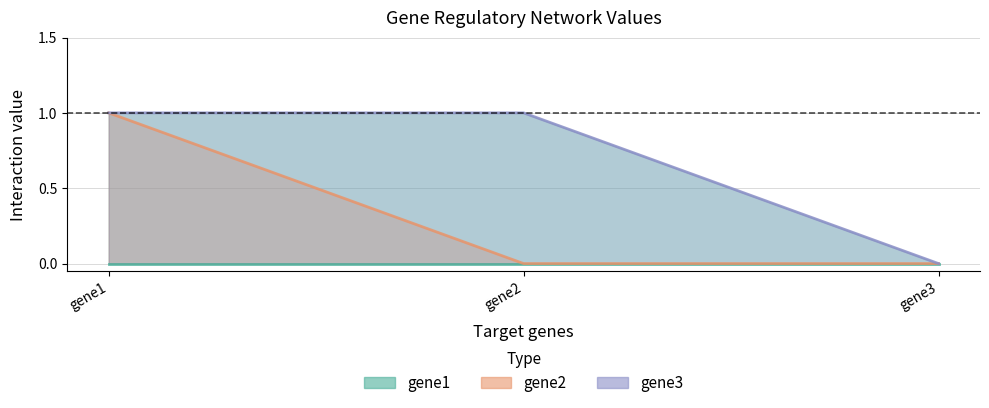

At how many categories does at least one series exceed 0?

2